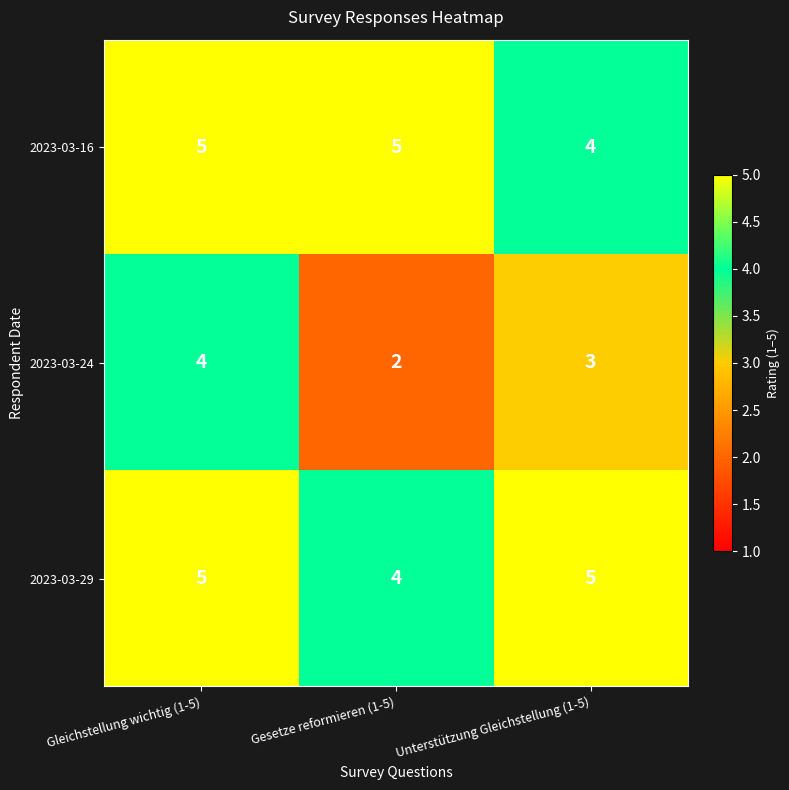

Which category has the lowest value across all series?

Gesetze reformieren (1-5)